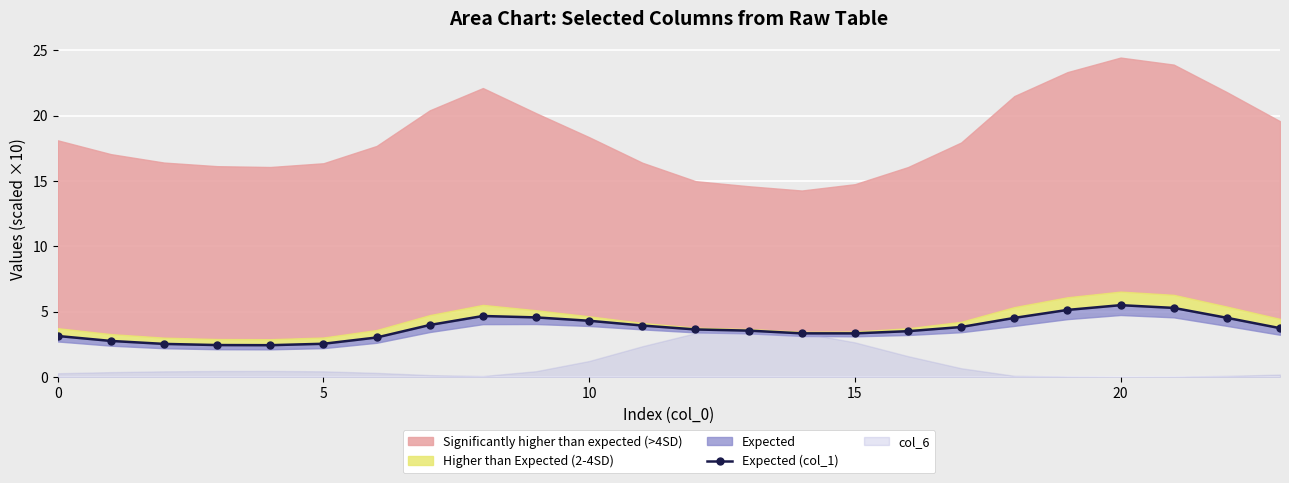

What is the difference between the maximum and second lowest values?

3.1